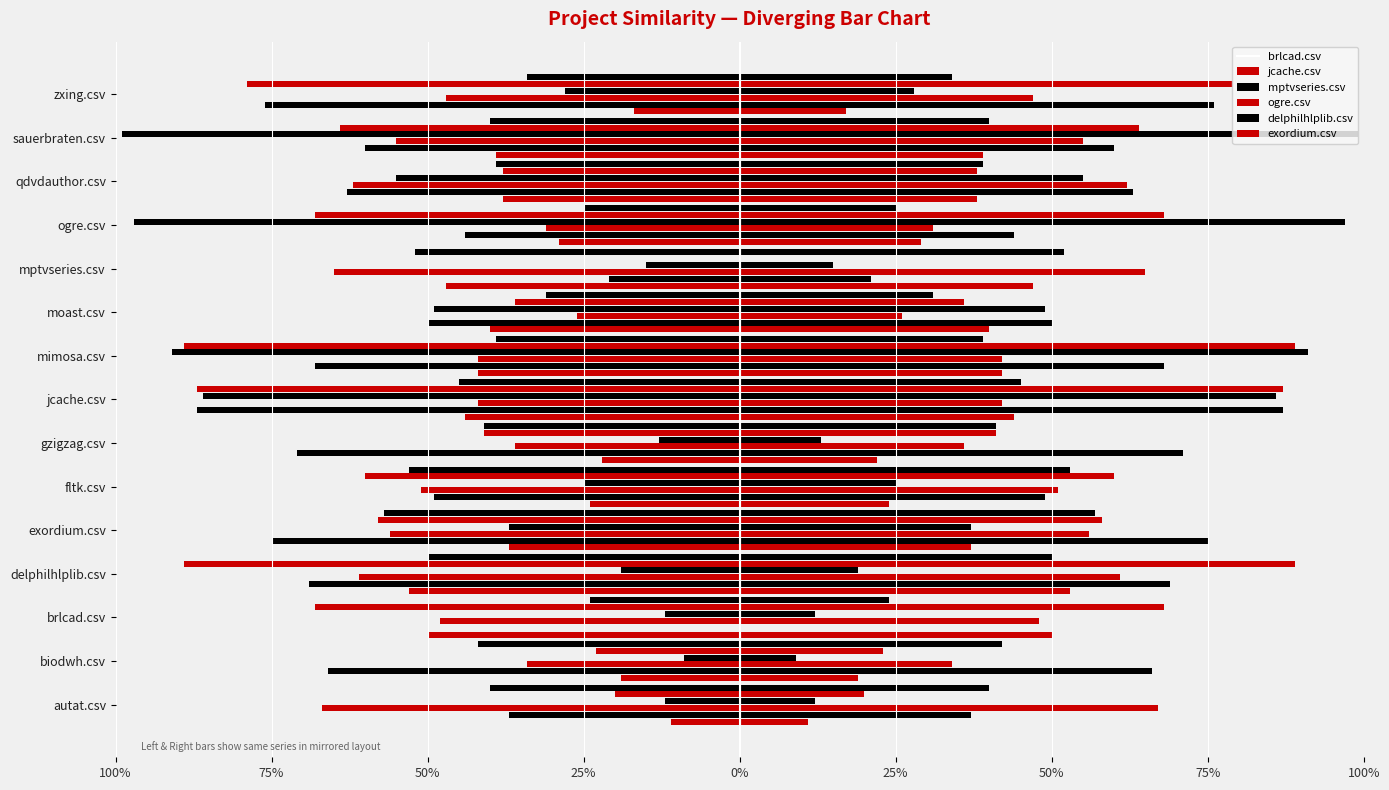

Which series has the largest total across all categories?

brlcad.csv